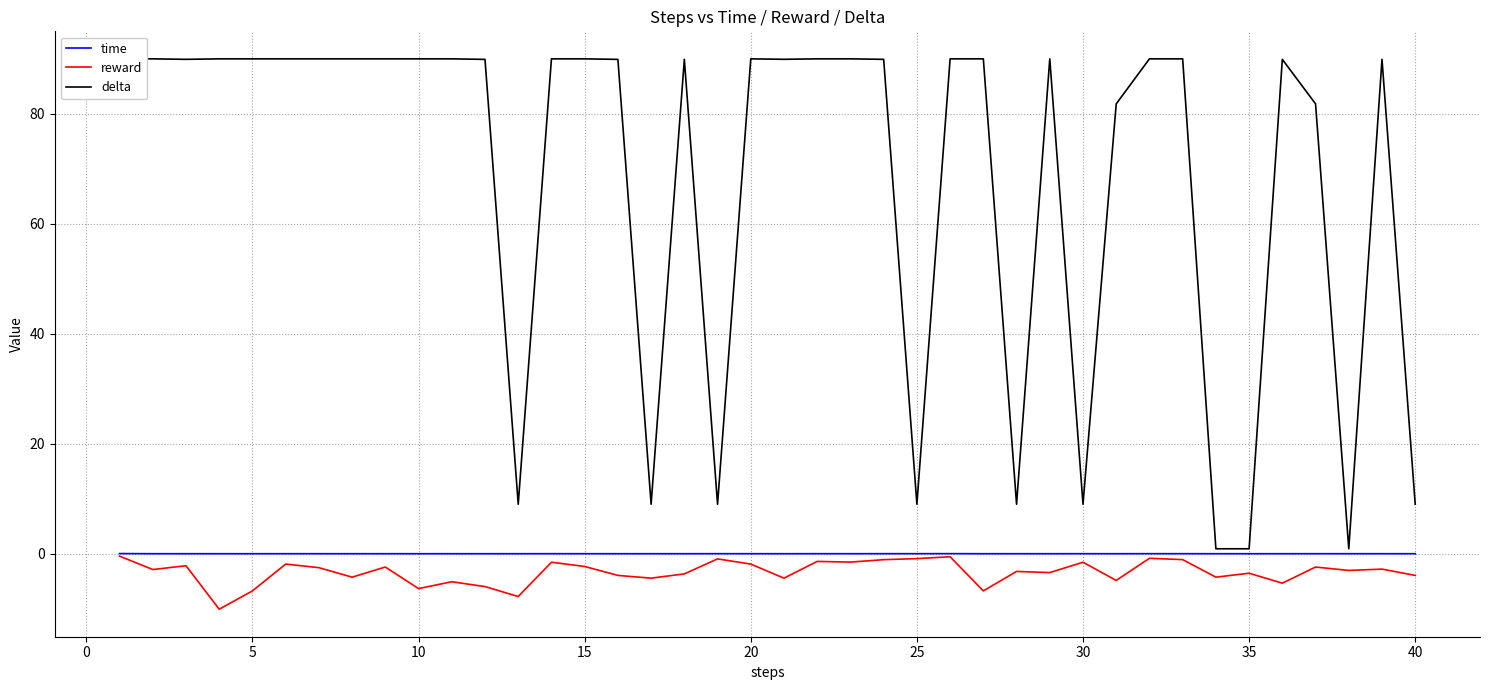

How many series are shown in this chart?

3